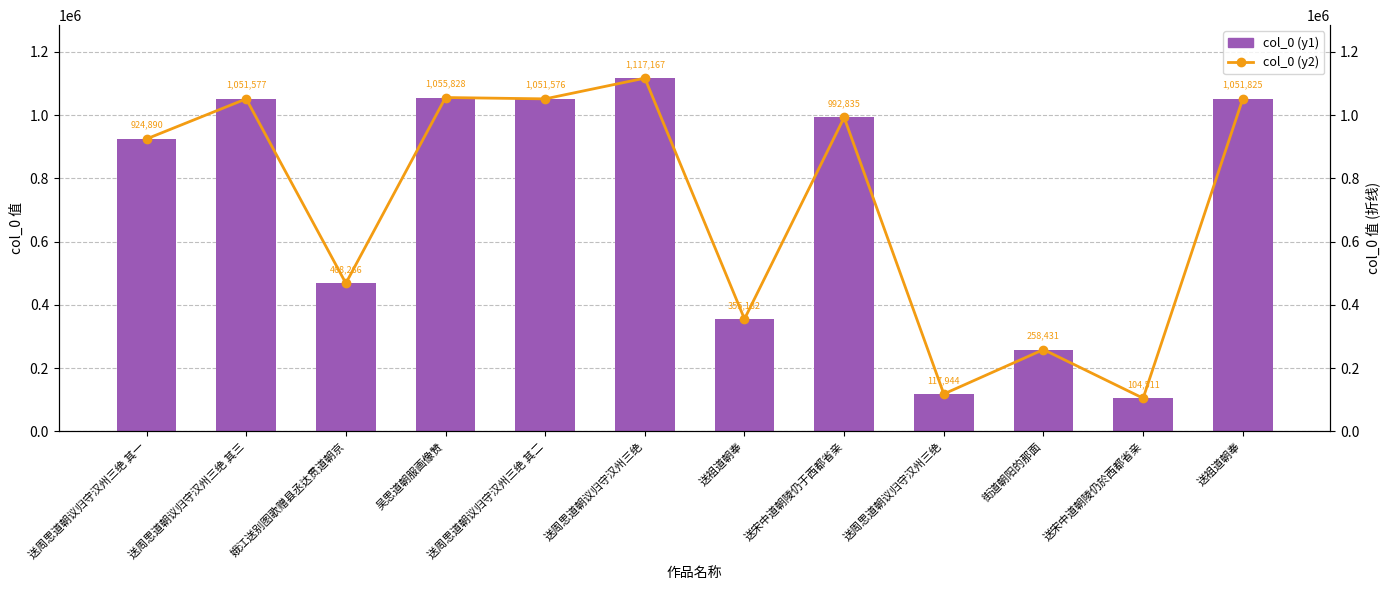

What is the label of the 7th bar from the left?

送祖道朝奉